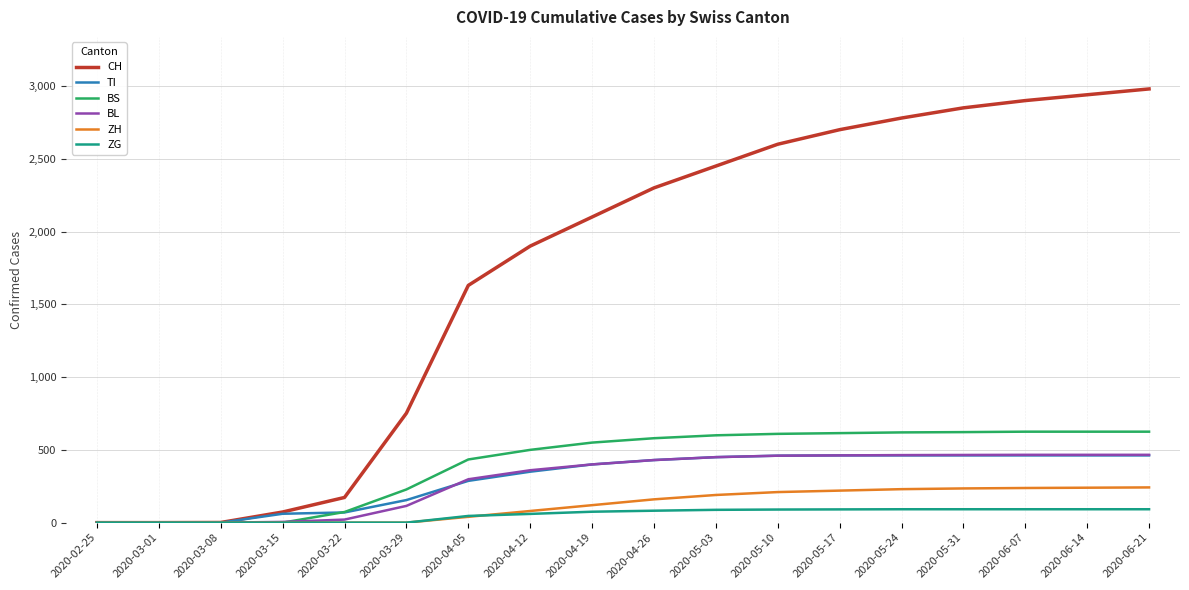

What position from the right is 2020-05-31?

4